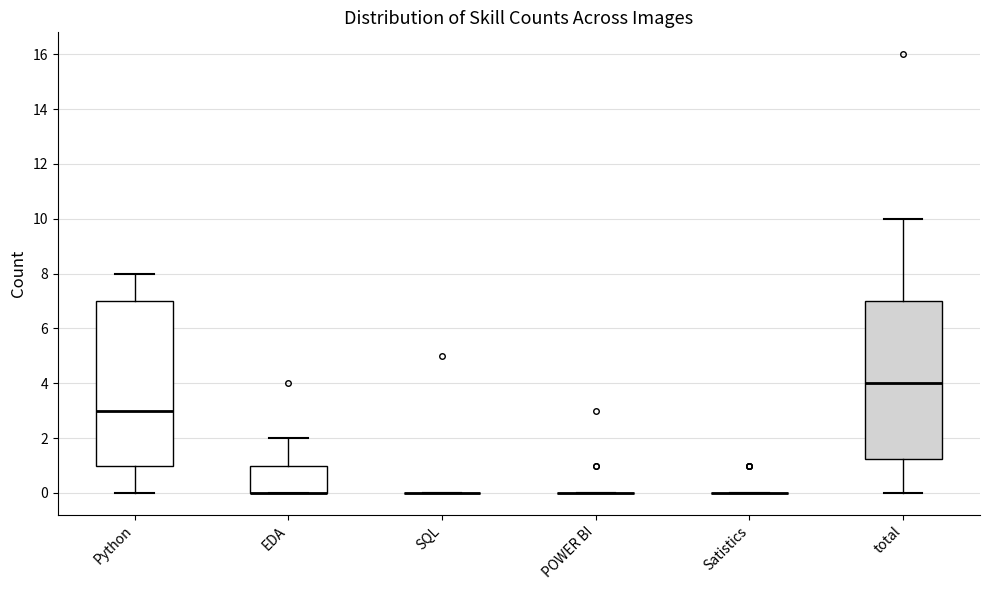

Reading left to right, read every box against the y-axis: the position of its median line, the range the box covers, and the ends of its whiskers. The values are not printed on the chart, so give them approximately, as read against the axis.

Python: median 3.0, box 1.0 to 7.0, whiskers 0.0 to 8.0
EDA: median 0.0 (drawn on the box's lower edge), box 0.0 to 1.0, whiskers 0.0 to 2.0
SQL: box collapsed to a line at 0.0, whiskers 0.0 to 0.0
POWER BI: box collapsed to a line at 0.0, whiskers 0.0 to 0.0
Satistics: box collapsed to a line at 0.0, whiskers 0.0 to 0.0
total: median 4.0, box 1.2 to 7.0, whiskers 0.0 to 10.0